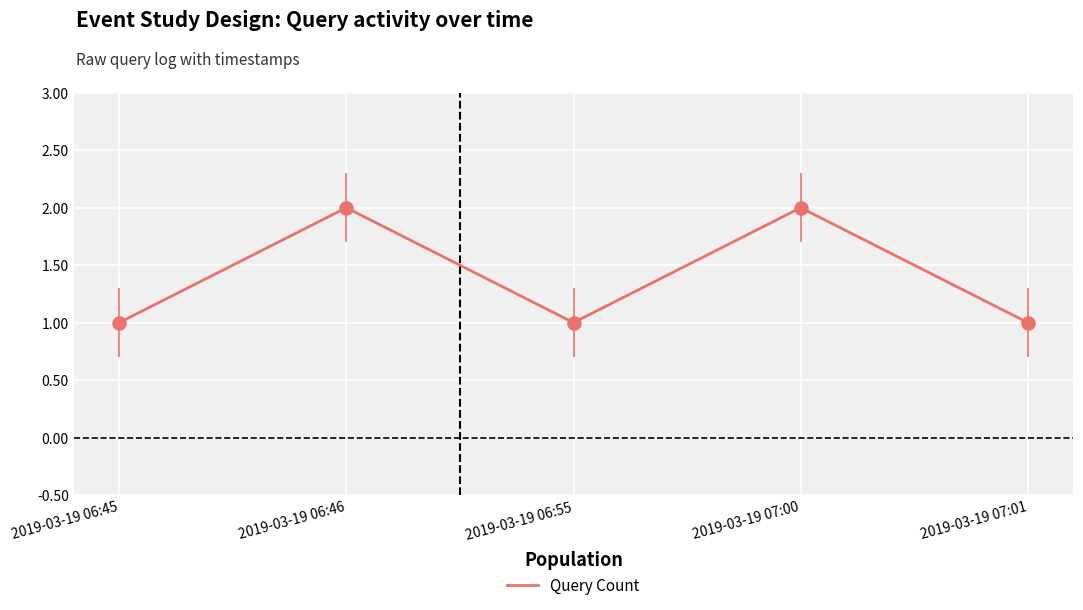

What is the change in value from 2019-03-19 06:55 to 2019-03-19 07:00?

+1